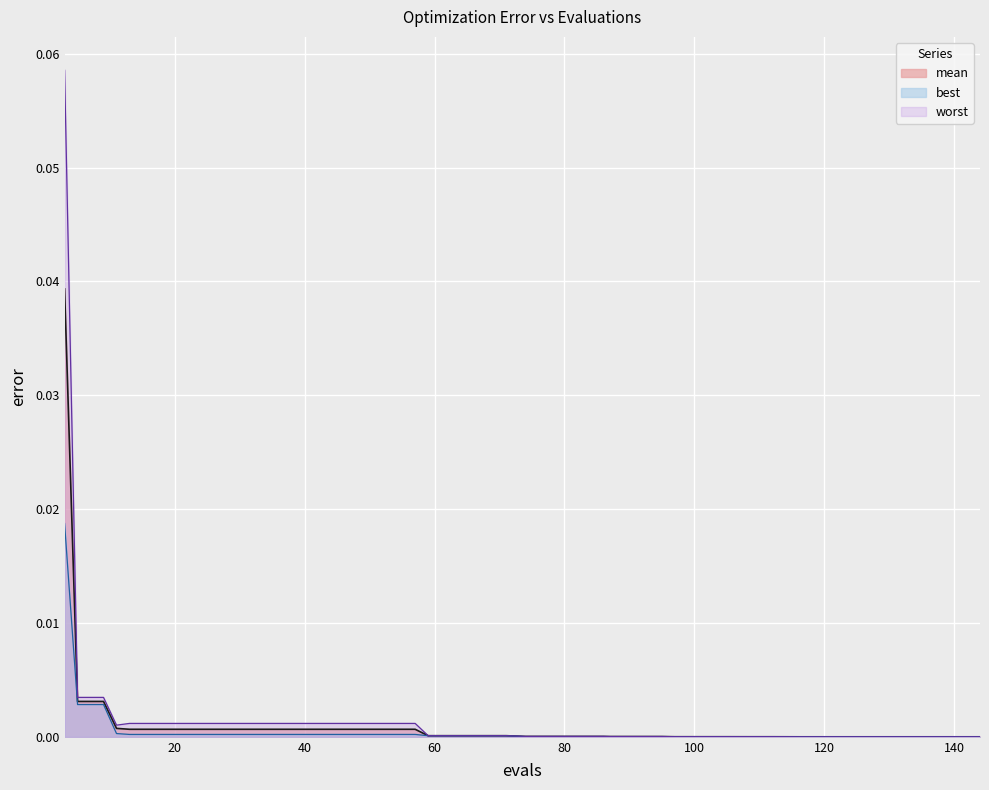

Reading left to right, list all the values displayed in this chart.

mean: 0.0	0.0	0.0	0.0	0.0	0.0	0.0	0.0	0.0	0.0	0.0	0.0	0.0	0.0	0.0	0.0	0.0	0.0	0.0	0.0	0.0	0.0	0.0	0.0	0.0	0.0	0.0	0.0	0.0	0.0	0.0	0.0	0.0	0.0	0.0	0.0	0.0	0.0	0.0	0.0
best: 0.0	0.0	0.0	0.0	0.0	0.0	0.0	0.0	0.0	0.0	0.0	0.0	0.0	0.0	0.0	0.0	0.0	0.0	0.0	0.0	0.0	0.0	0.0	0.0	0.0	0.0	0.0	0.0	0.0	0.0	0.0	0.0	0.0	0.0	0.0	0.0	0.0	0.0	0.0	0.0
worst: 0.1	0.0	0.0	0.0	0.0	0.0	0.0	0.0	0.0	0.0	0.0	0.0	0.0	0.0	0.0	0.0	0.0	0.0	0.0	0.0	0.0	0.0	0.0	0.0	0.0	0.0	0.0	0.0	0.0	0.0	0.0	0.0	0.0	0.0	0.0	0.0	0.0	0.0	0.0	0.0